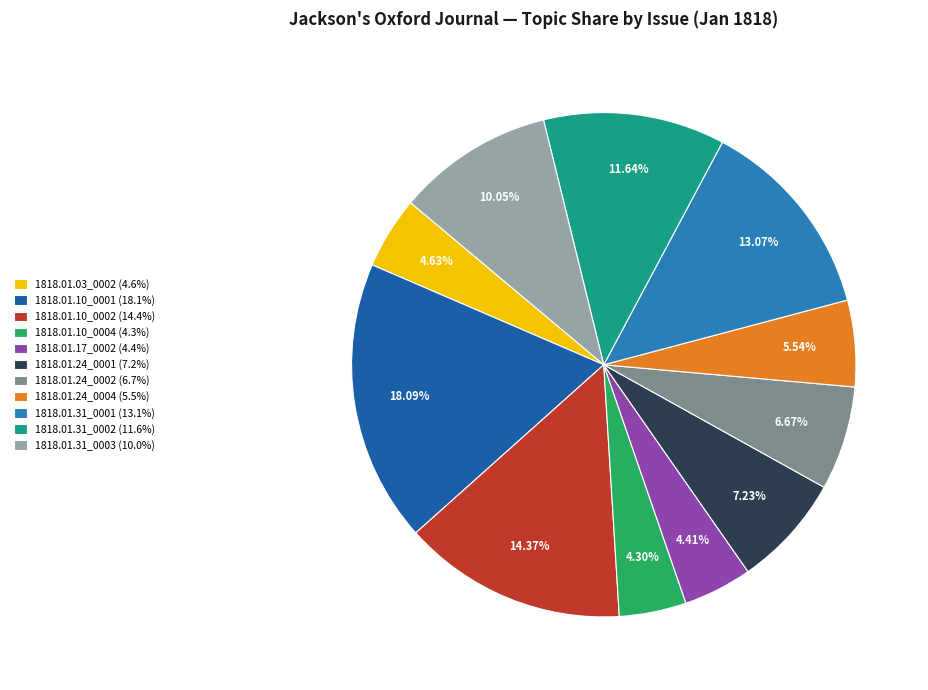

What is the largest slice in the pie chart?

1818.01.10_0001